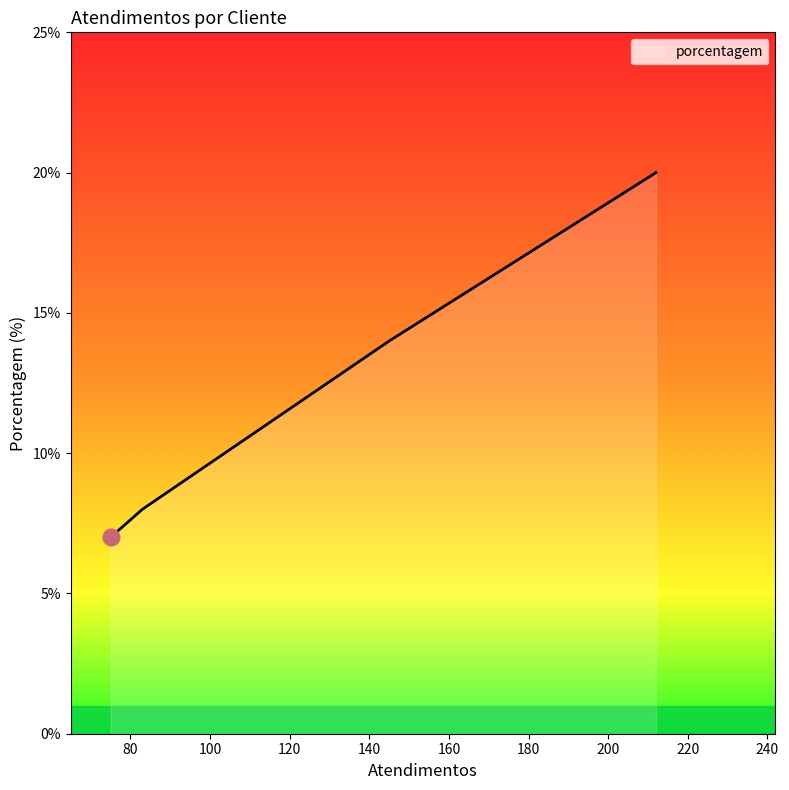

What is the maximum value shown in the chart?

20